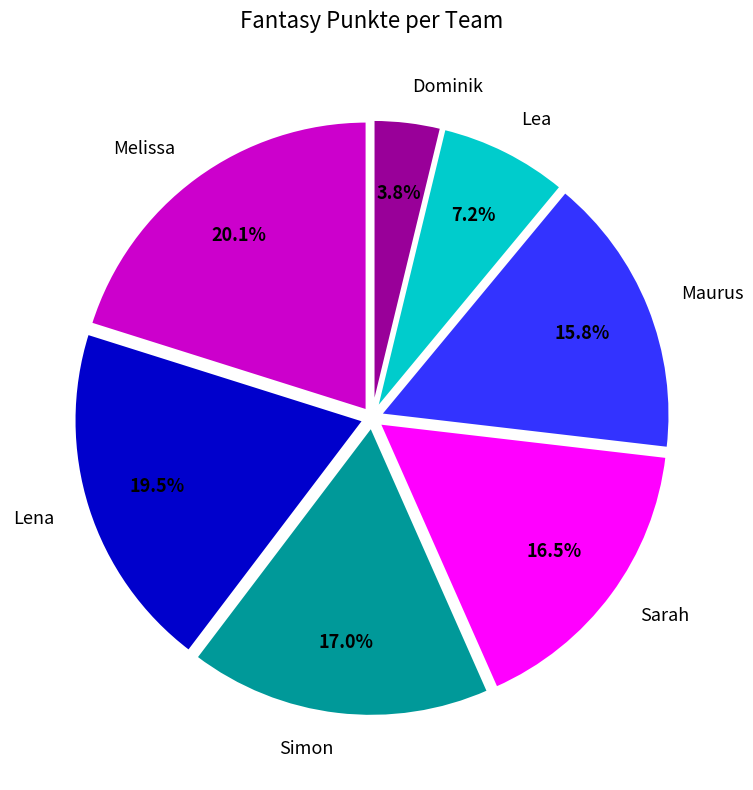

To the nearest percent, what is the difference between the Dominik and Sarah slice percentages?

13%